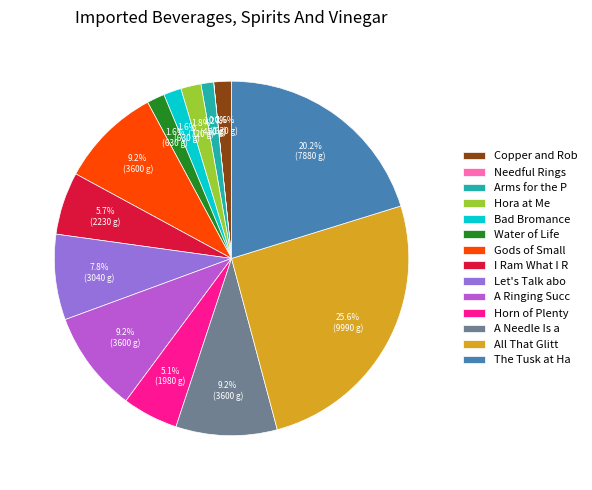

What is the ratio of the value at A Ringing Succ to the value at All That Glitt?

0.4